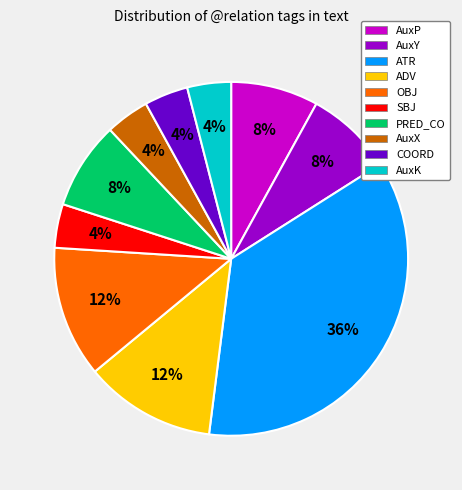

Does any single category account for the majority?

No